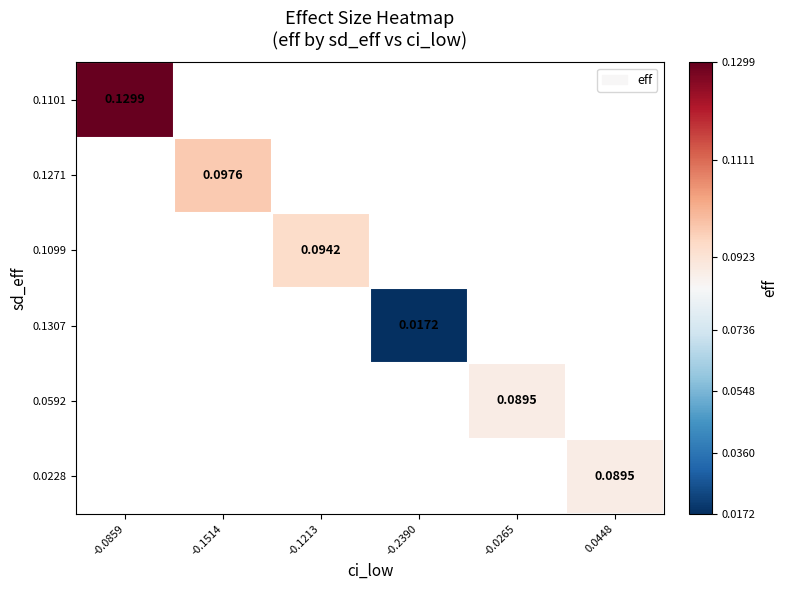

True or false: 0.1307 has a value of 0.0 at -0.2390.

True